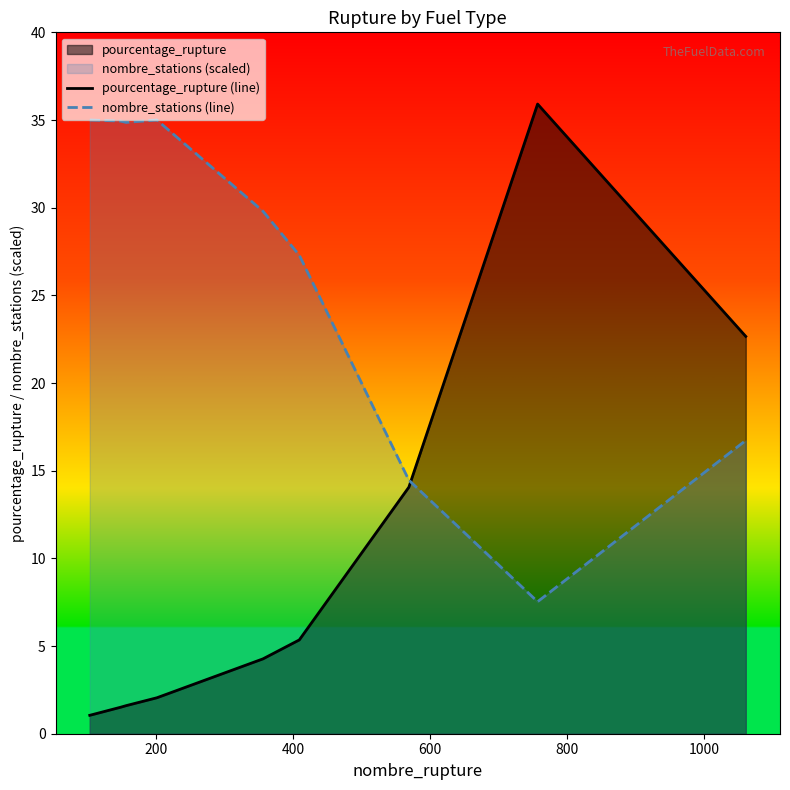

Which series ends up on top after the final intersection of pourcentage_rupture (line) and nombre_stations (line)?

pourcentage_rupture (line)